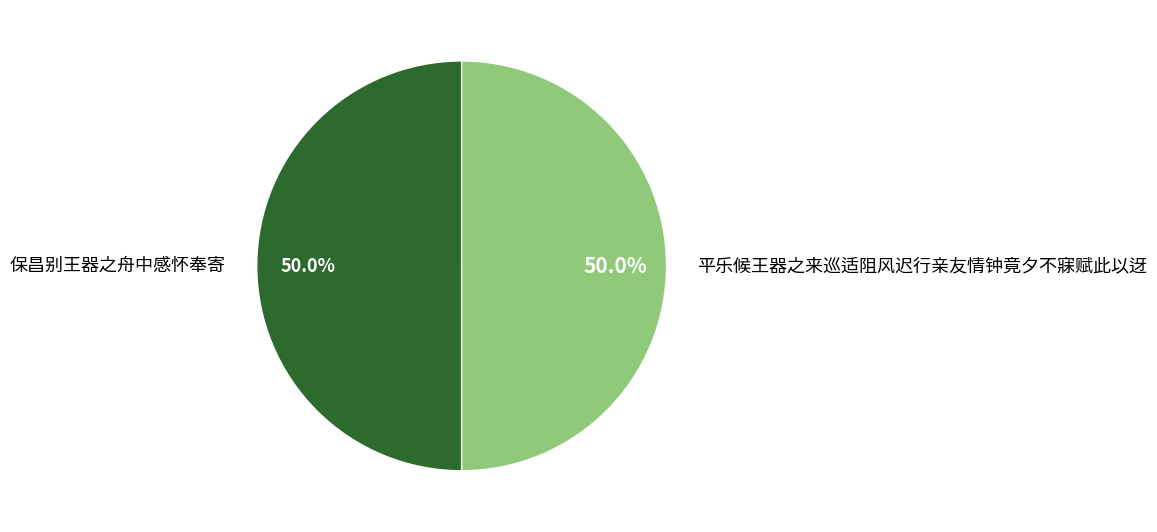

To the nearest percent, what portion does 平乐候王器之来巡适阻风迟行亲友情钟竟夕不寐赋此以迓 represent?

50%